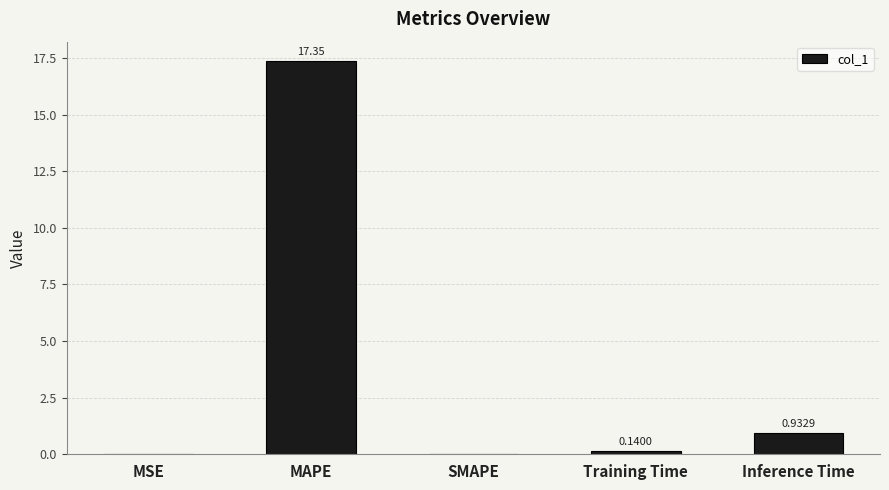

At which label is the value closest to 8?

Inference Time